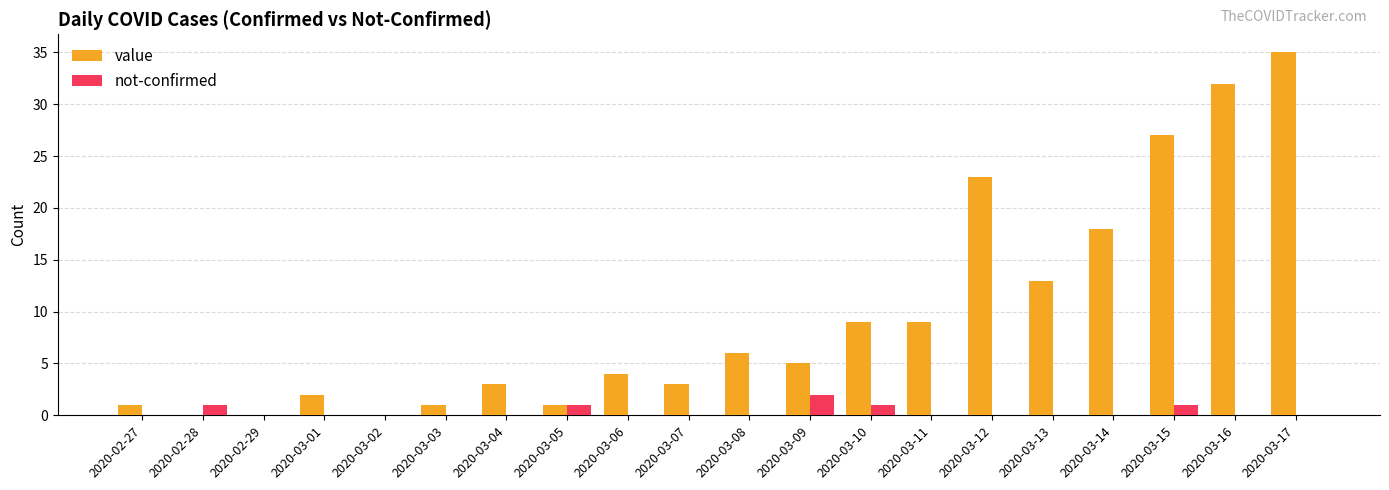

At which label does not-confirmed reach its peak?

2020-03-09